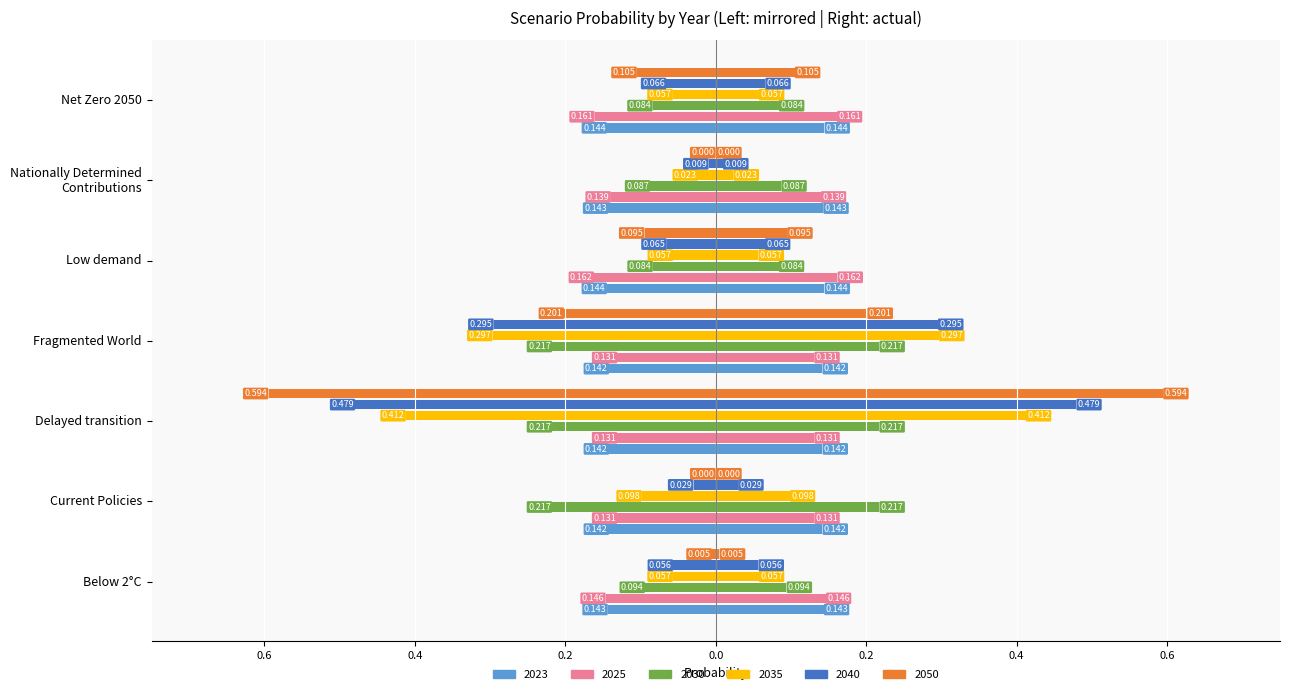

Between Delayed transition and Fragmented World, which series saw the biggest shift?

2050